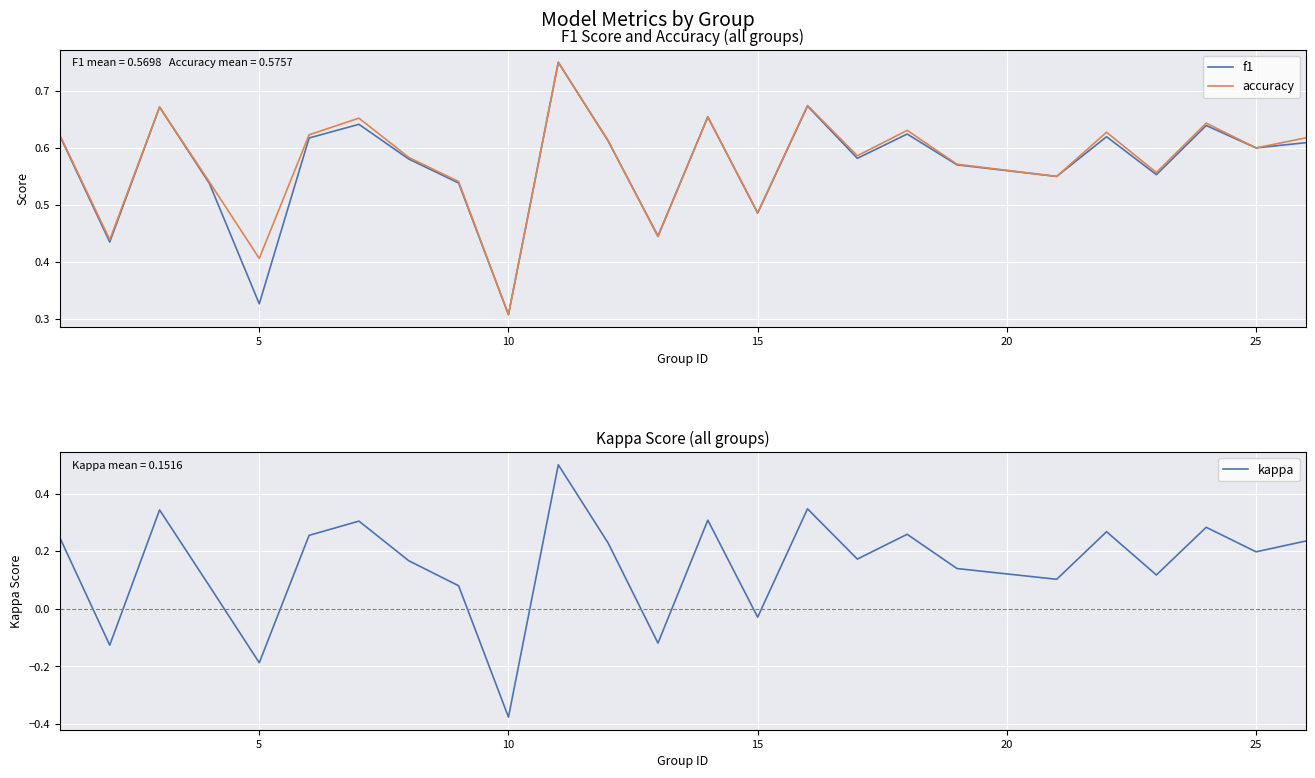

What is the average value of the kappa series?

0.2